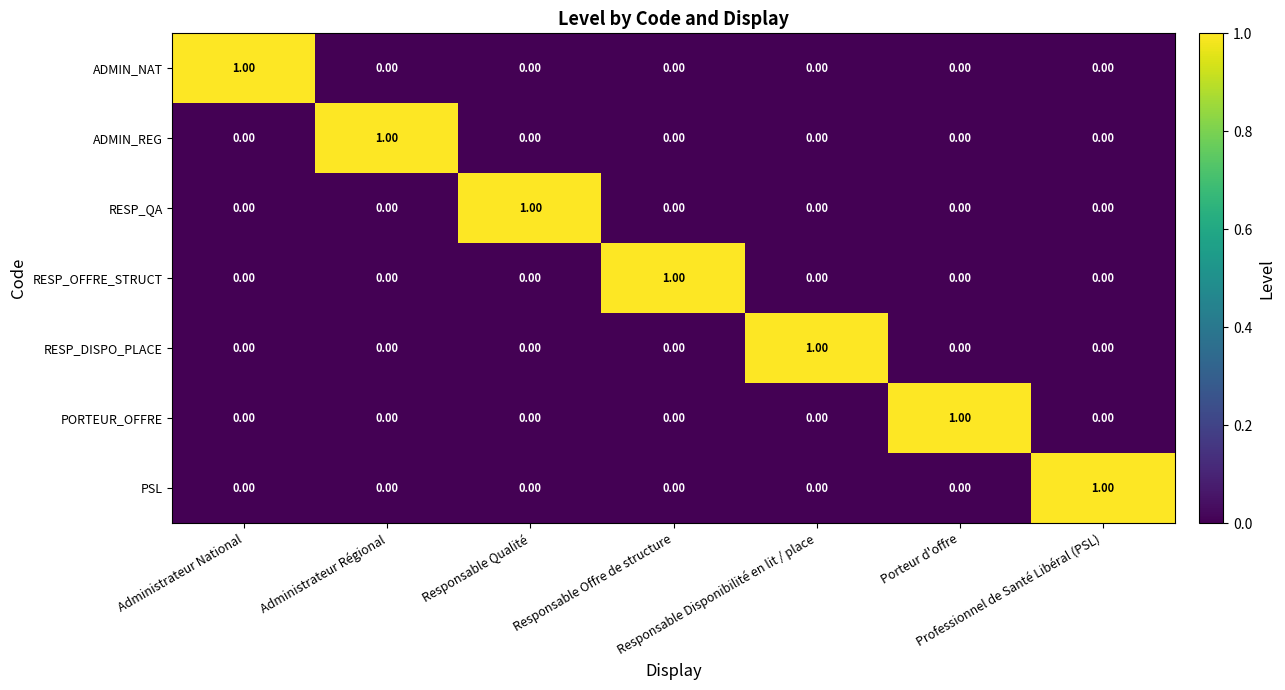

At how many categories does at least one series exceed 0?

7